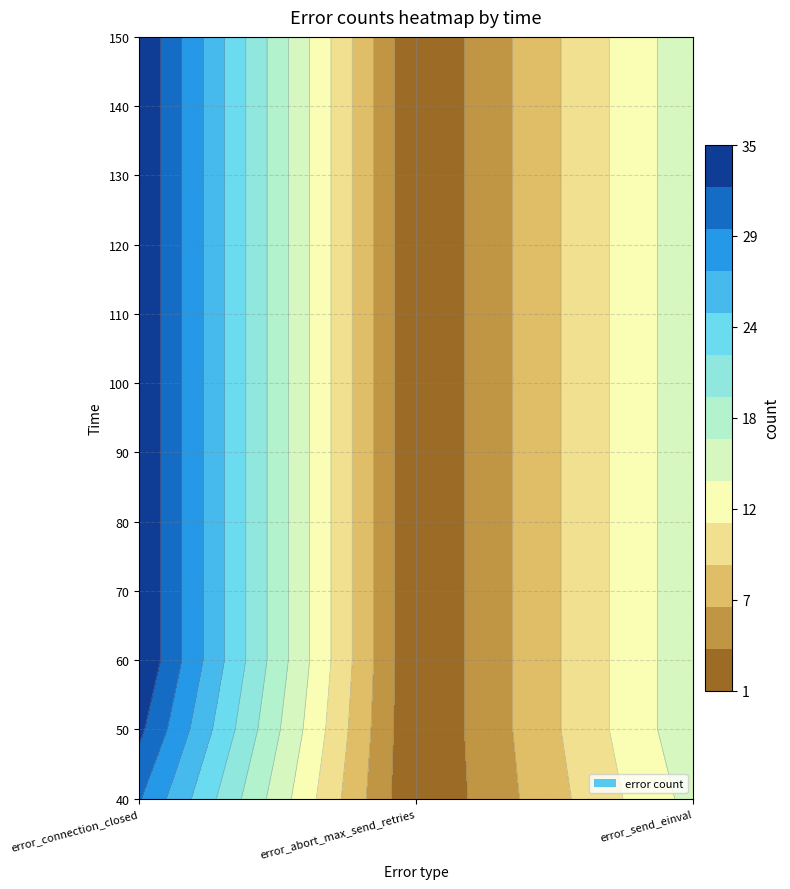

How many categories are shown in the chart?

3